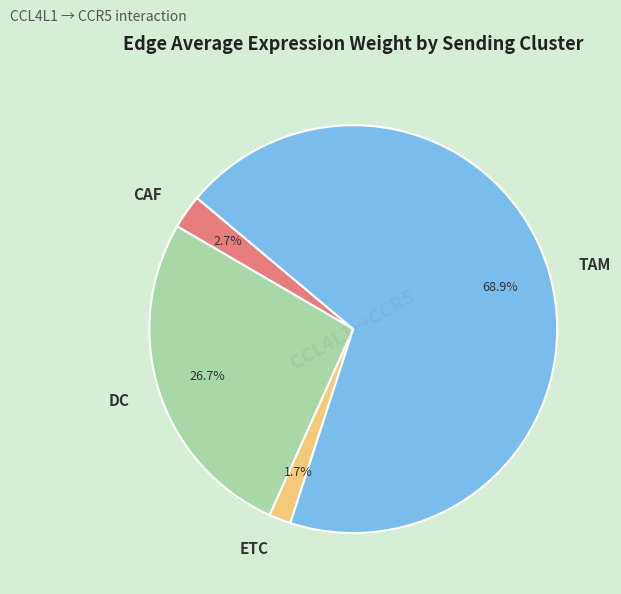

Count the number of slices in the pie.

4